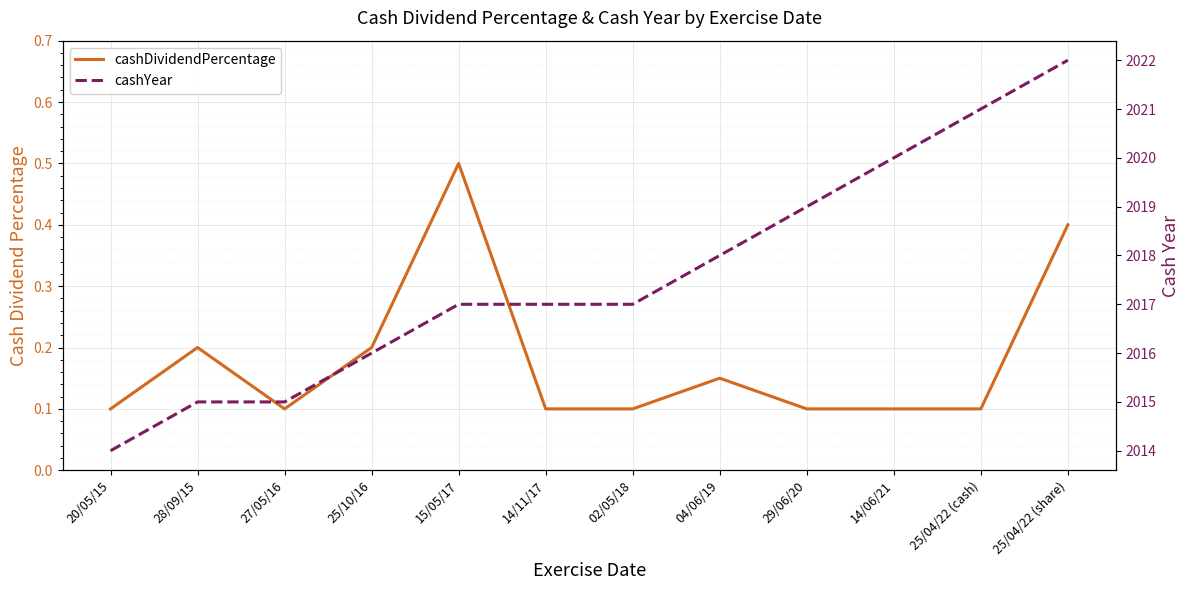

True or false: cashYear and cashDividendPercentage intersect in this chart.

False